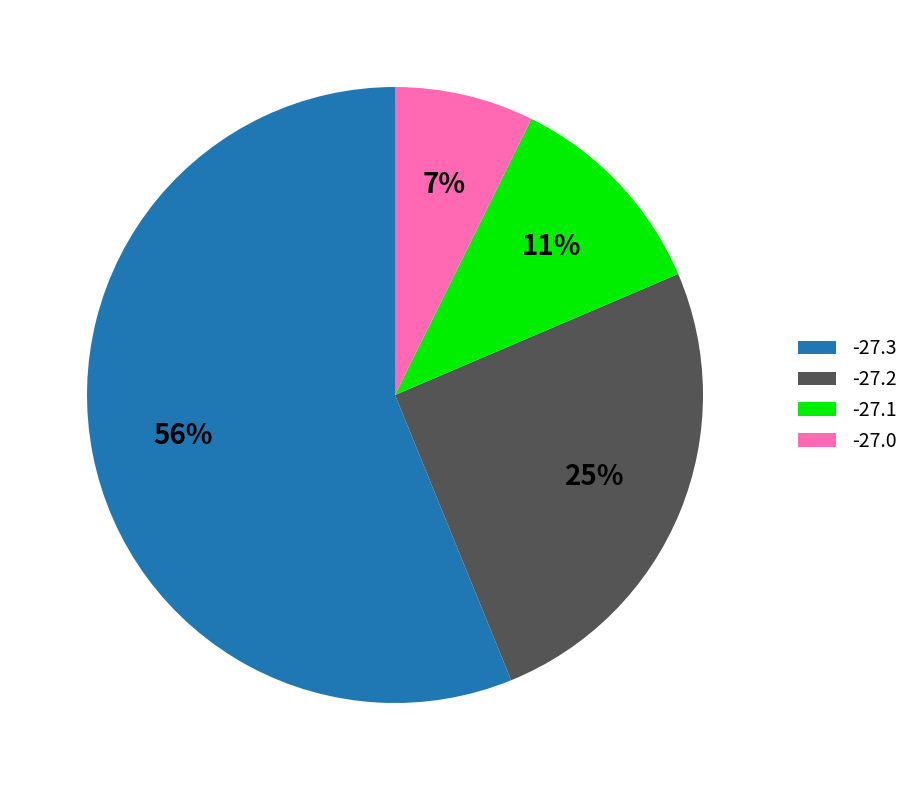

Between -27.3 and -27.2, which is larger?

-27.3